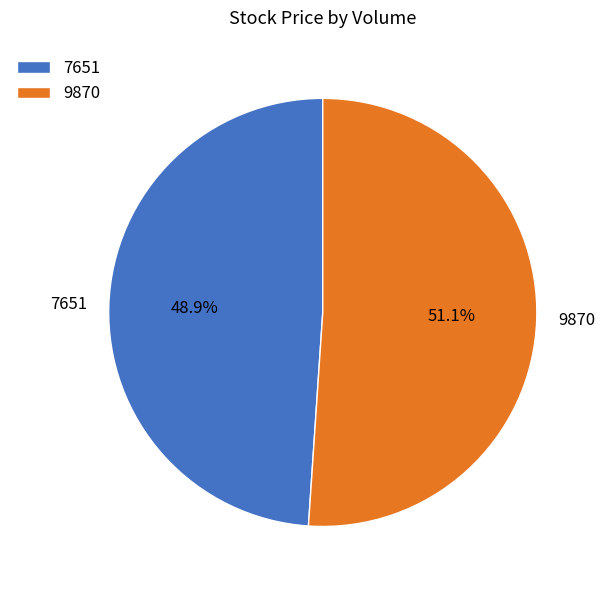

What percentage is the 7651 slice, to the nearest percent?

49%